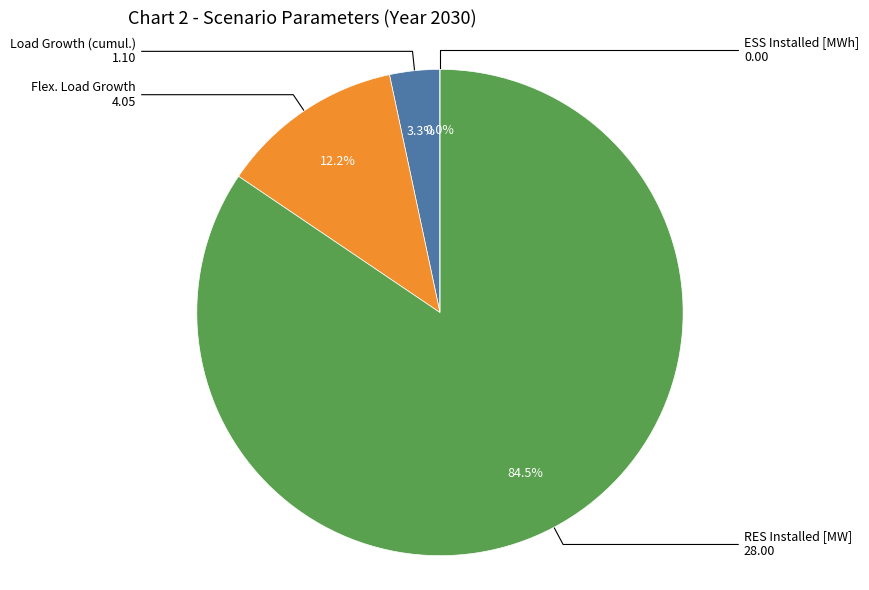

To the nearest percent, what is the difference between the RES Installed [MW] and Load Growth (cumul.) slice percentages?

81%